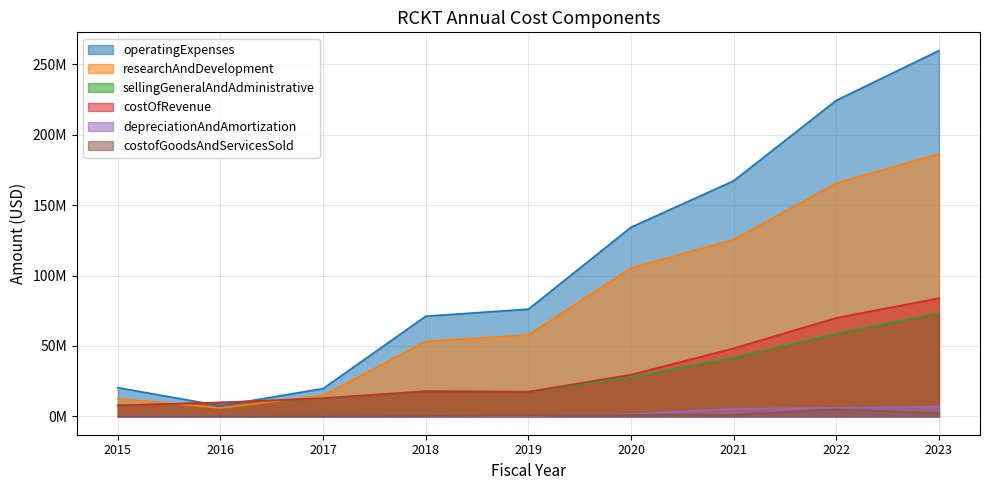

What is the difference between the second highest and minimum values in the depreciationAndAmortization series?

6026000